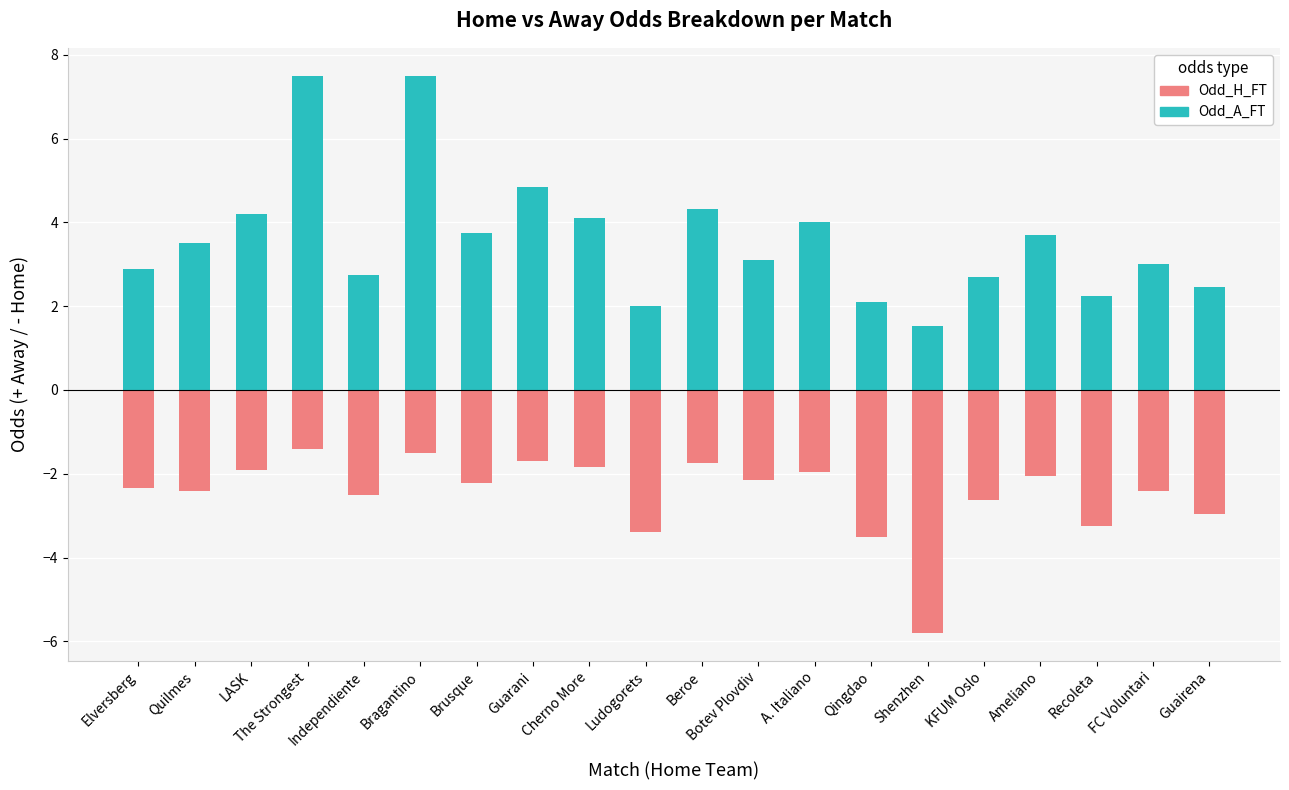

Rank the series at LASK from highest to lowest value.

Odd_A_FT, Odd_H_FT